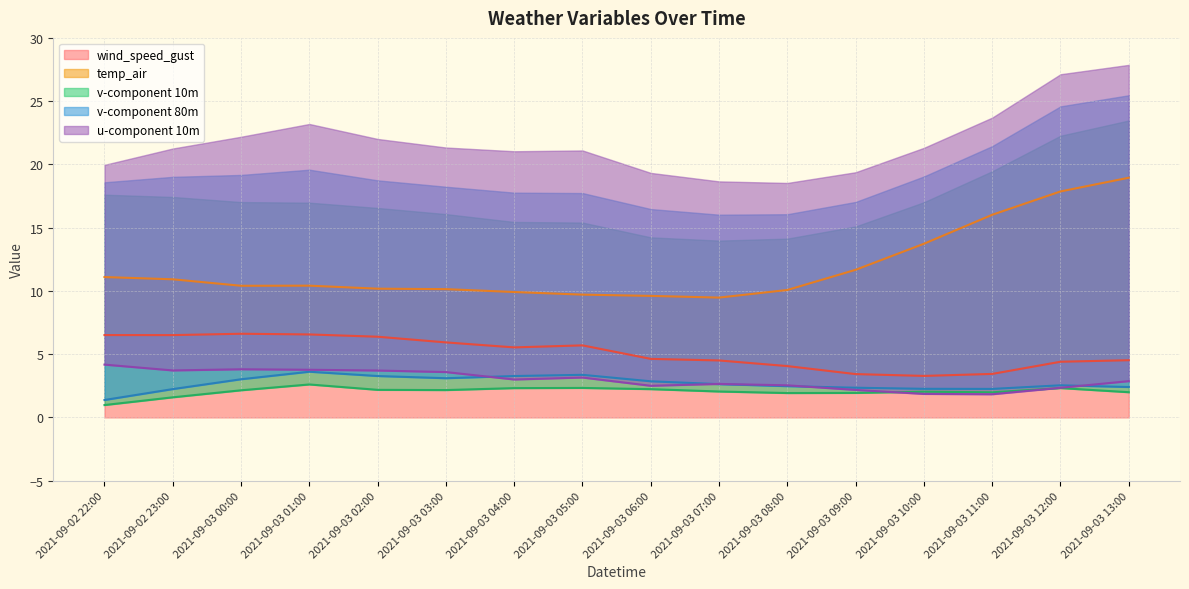

What position from the right is 2021-09-03 12:00?

2